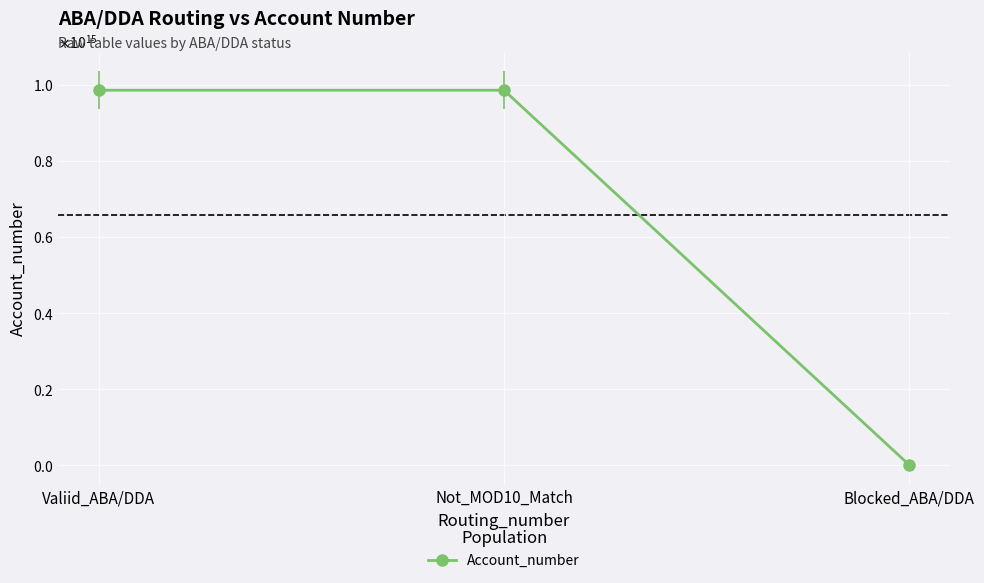

True or false: the data shows 340523555431132 at Not_MOD10_Match.

False